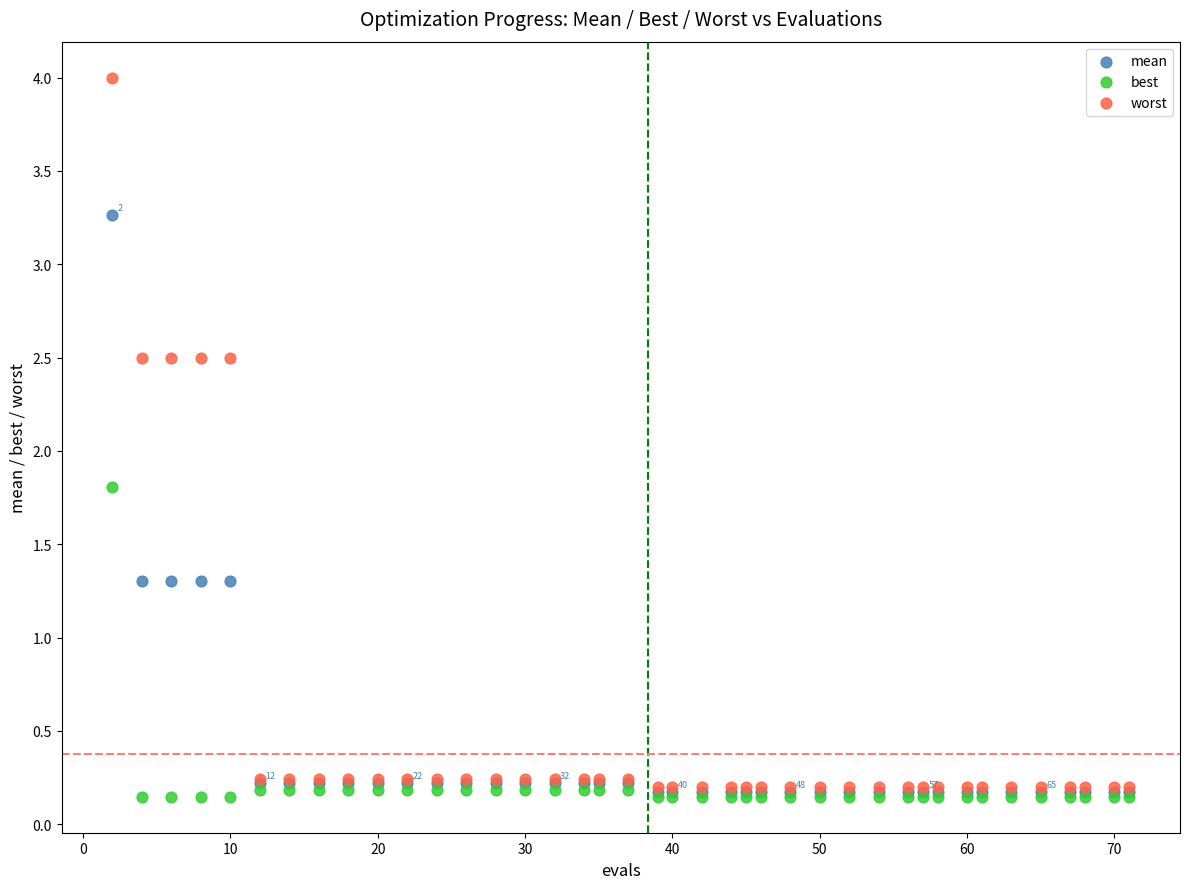

Across all series, what Y value is closest to 2?

1.8